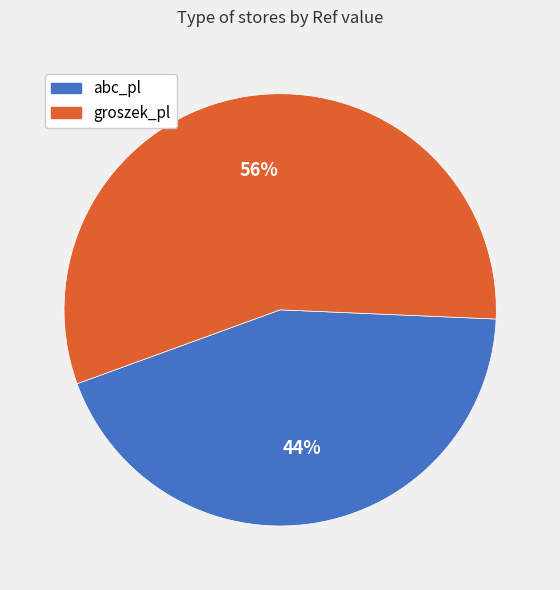

Combined, do groszek_pl and abc_pl account for over 50%?

Yes